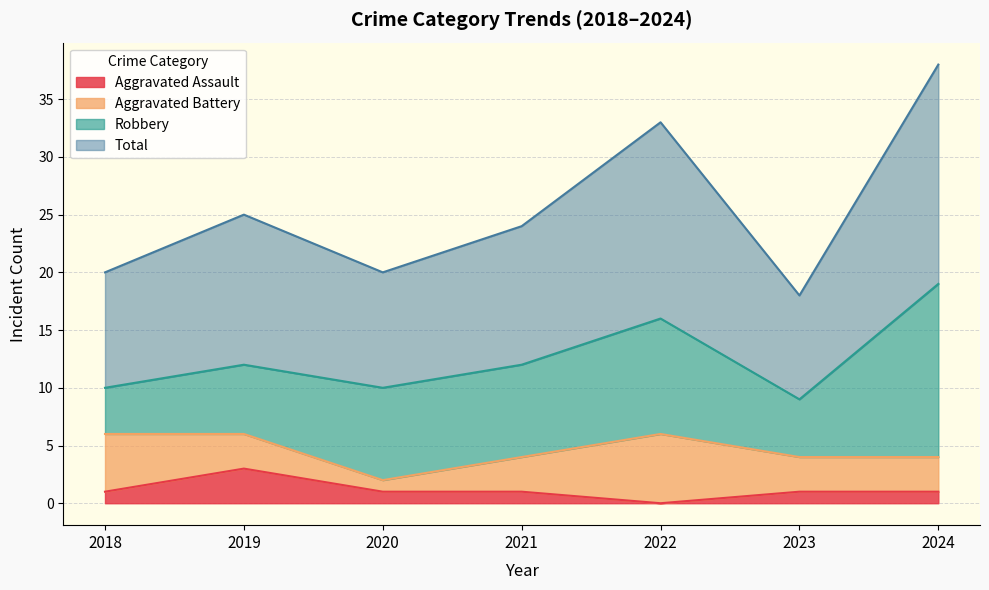

Which has a higher value, 2024 or 2019?

2019